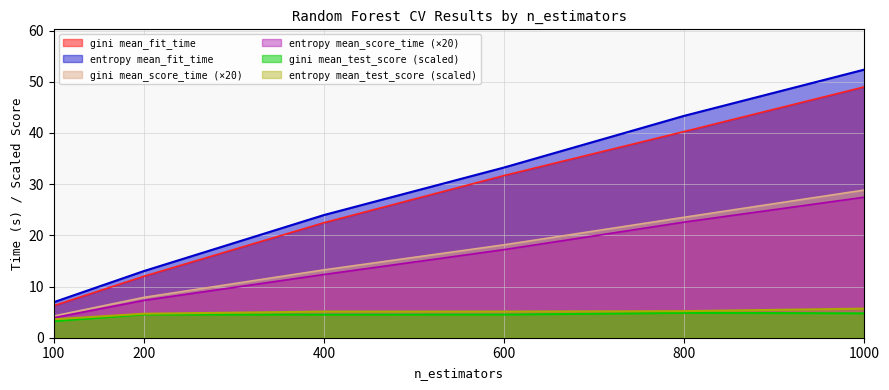

Which series has the largest total across all categories?

entropy mean_fit_time